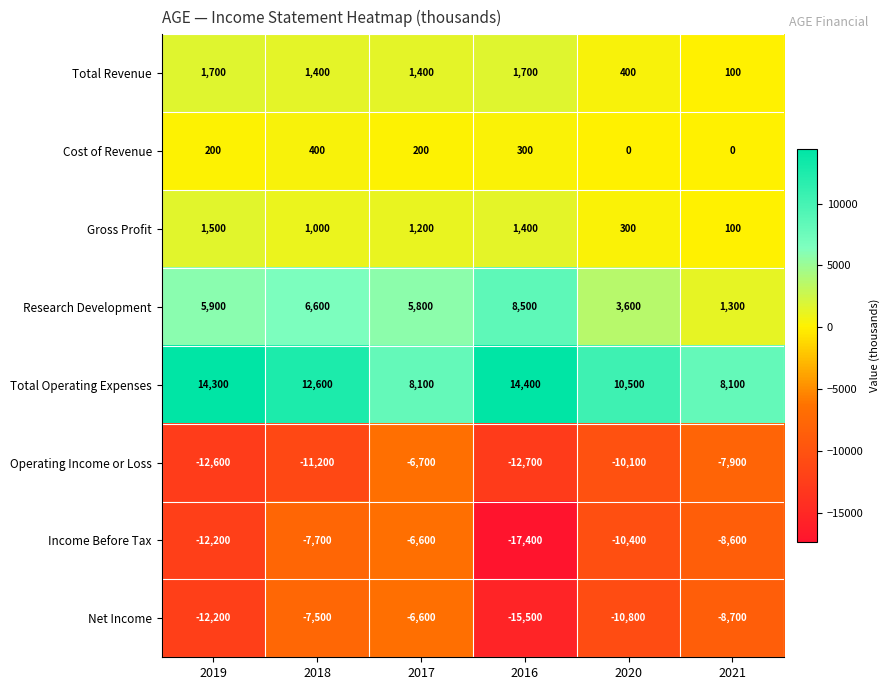

Is it true that Net Income equals -10800 at 2020?

True